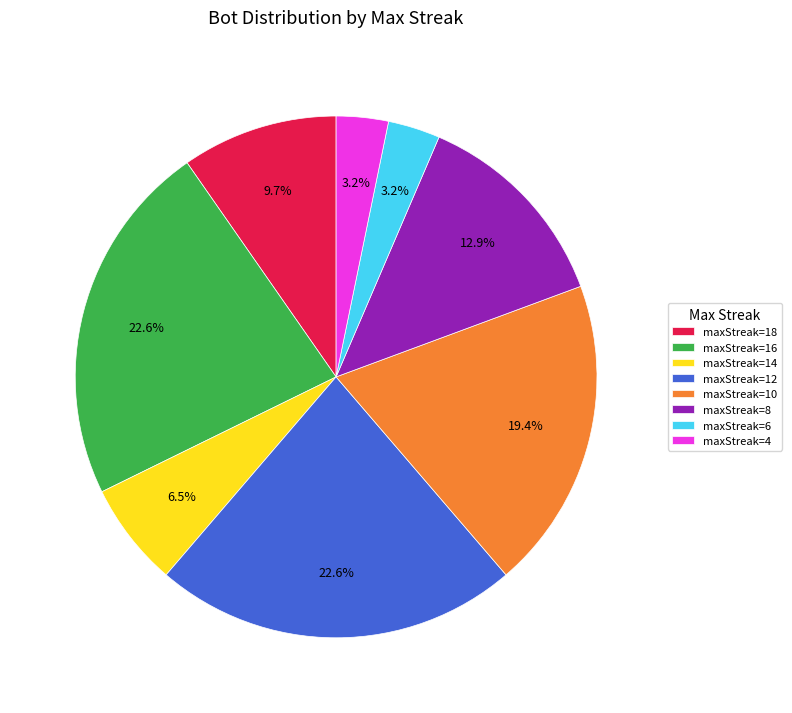

Does any single category account for the majority?

No